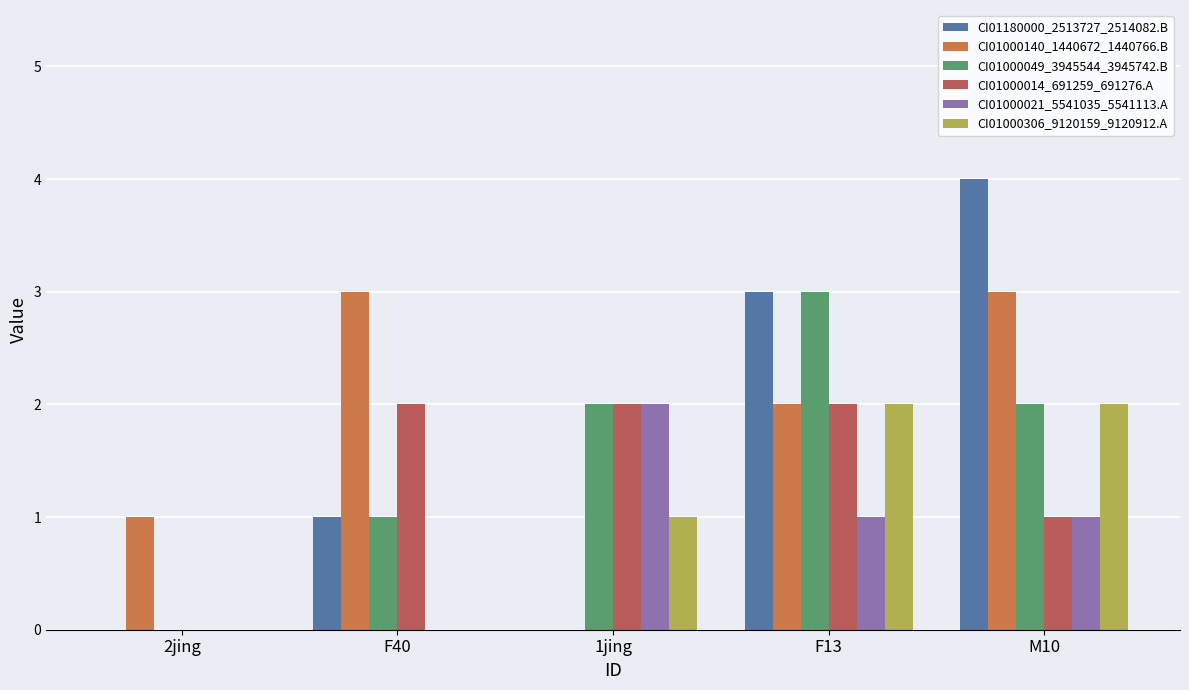

Does the chart contain stacked bars?

No